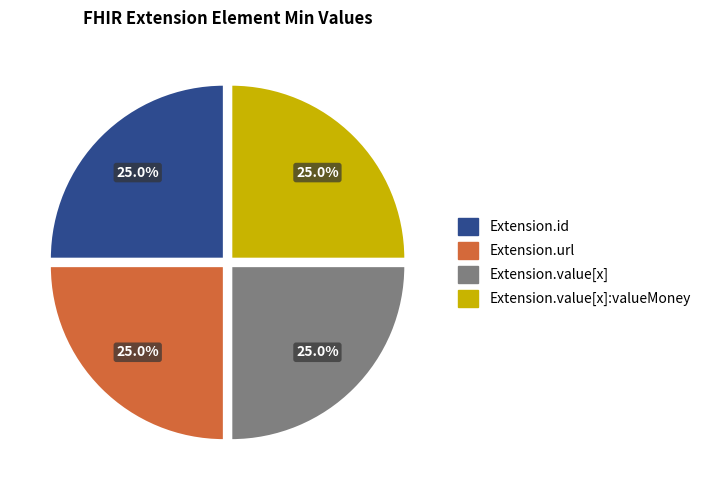

Is there any slice that represents more than half of the pie?

No